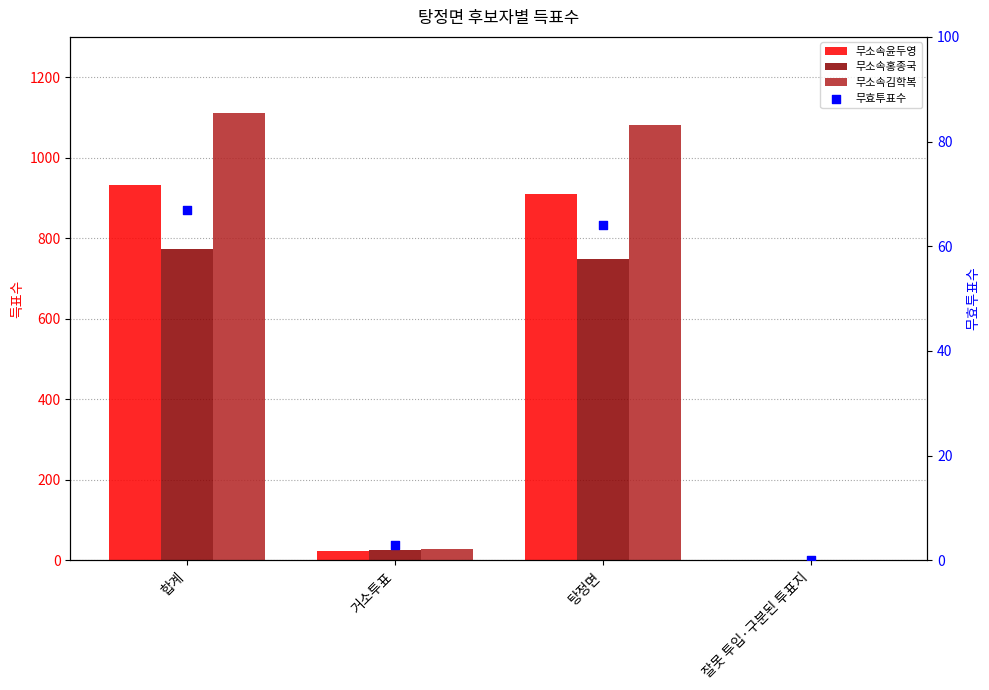

At which category is the sum across all series the highest?

합계